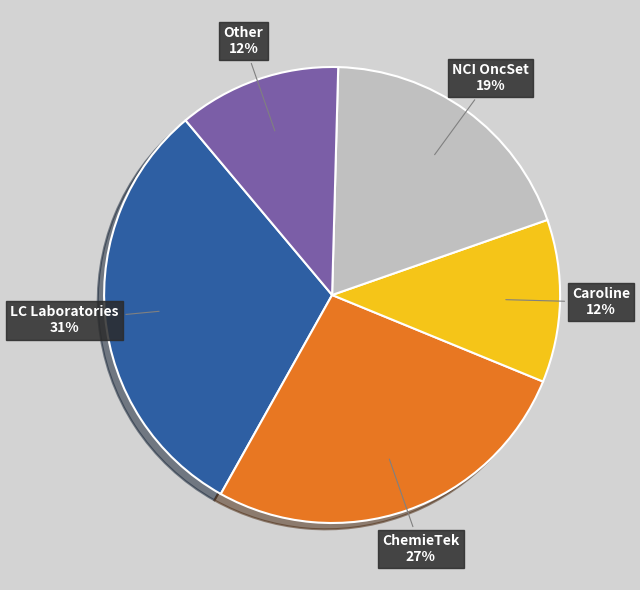

To the nearest percent, what is the difference between the largest and smallest slice percentages?

19%